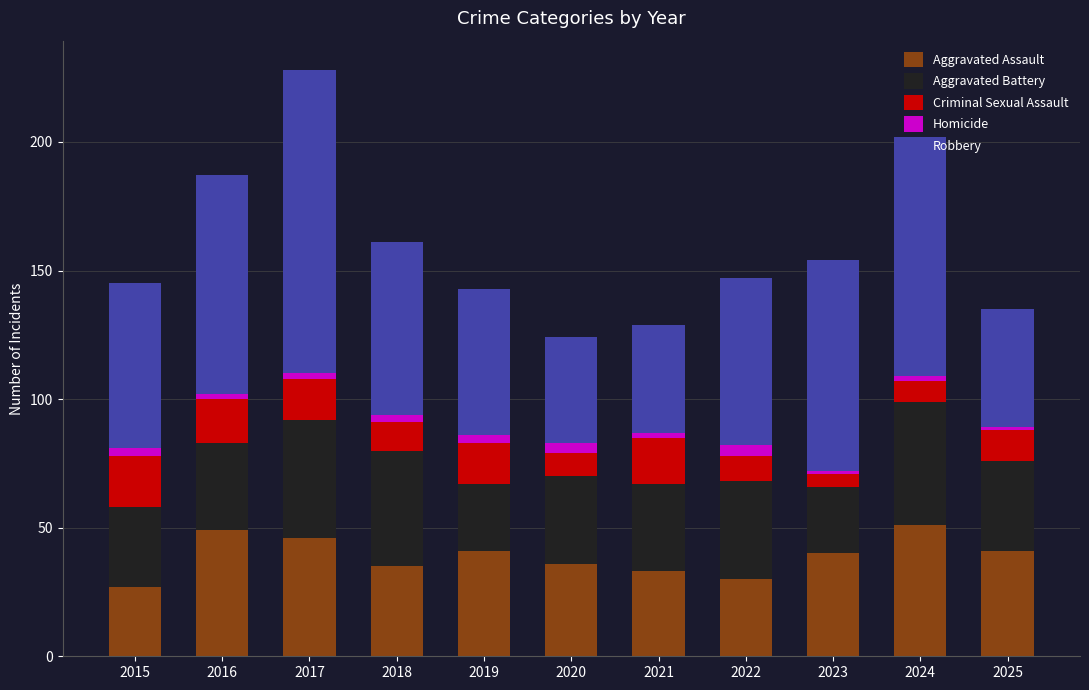

What is the sum of all Aggravated Assault values?

429